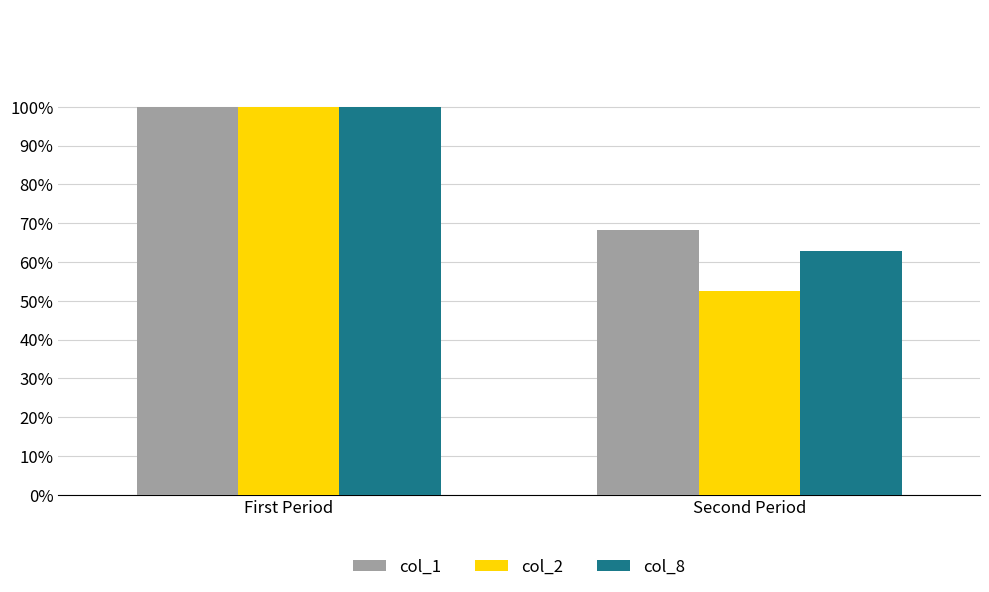

List the series in order of their peak value, lowest first.

col_1, col_2, col_8